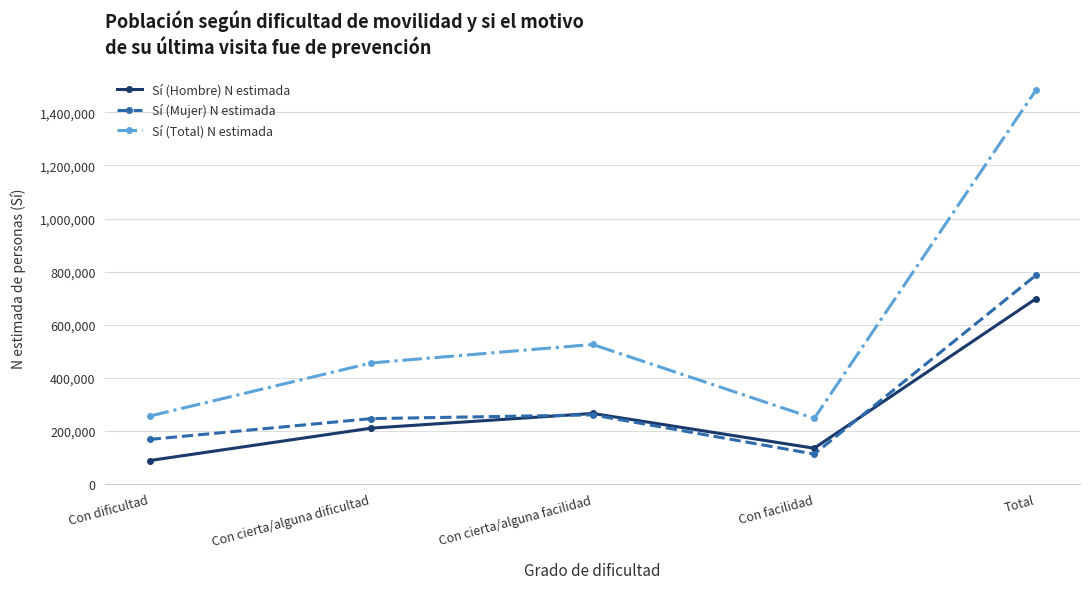

What is the total value across all series at Con facilidad?

492950